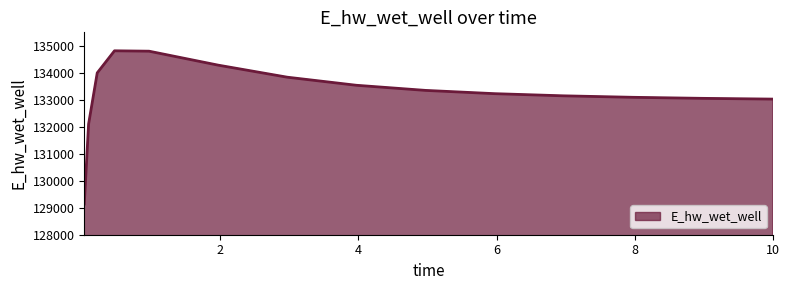

What is the minimum value shown in the chart?

129140.2